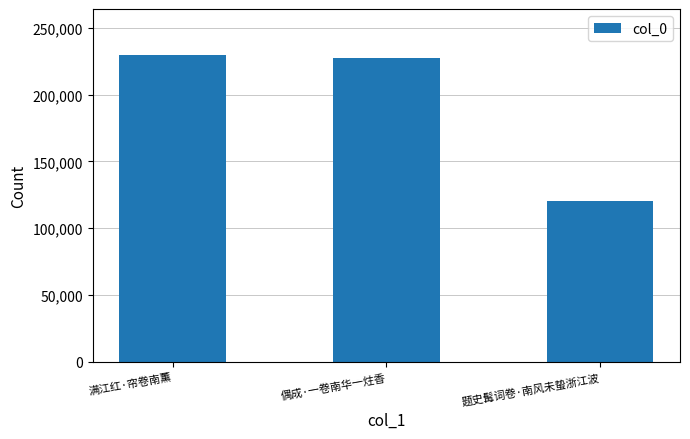

What is the change in value from 满江红·帘卷南薰 to 偶成·一卷南华一炷香?

-2540